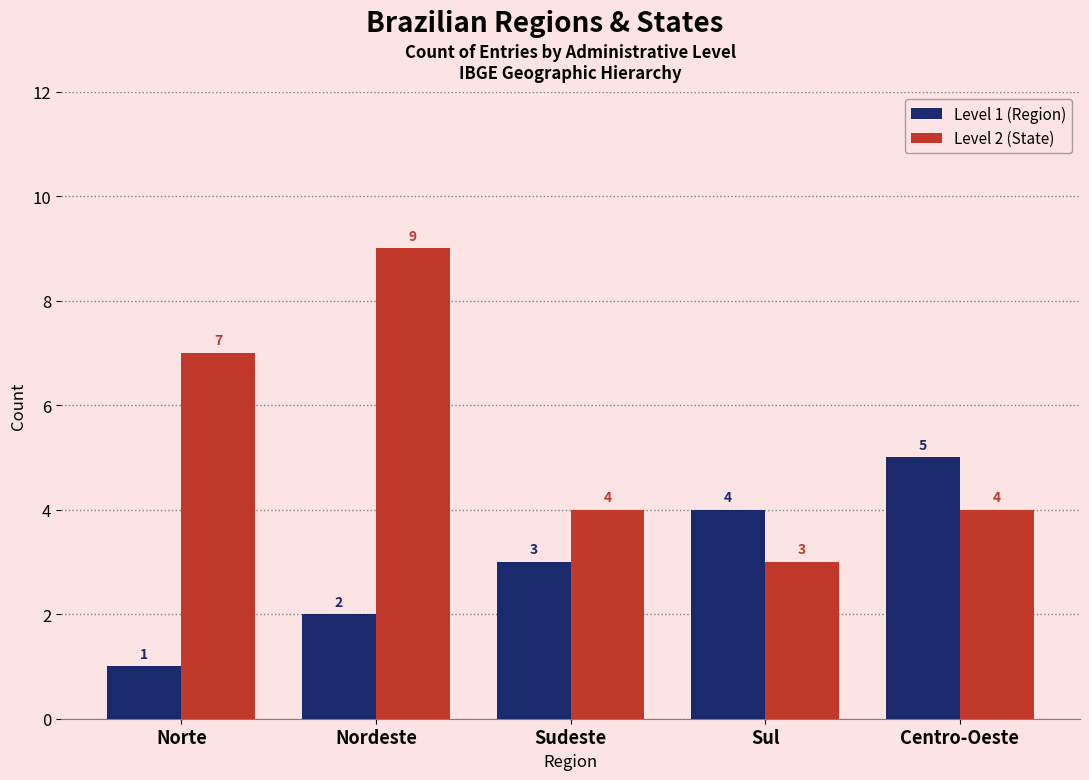

What is the difference between the highest and lowest values at Nordeste?

7